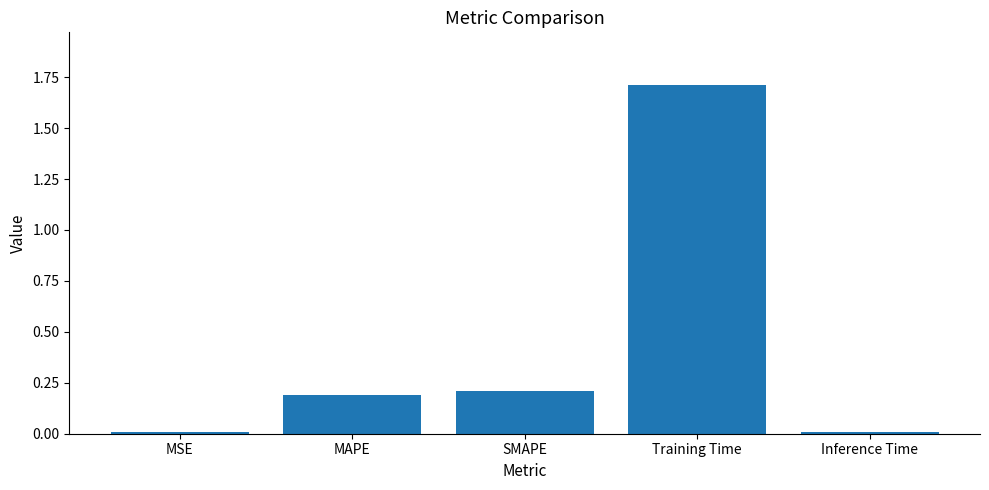

True or false: the data shows 0.2 at MAPE.

True